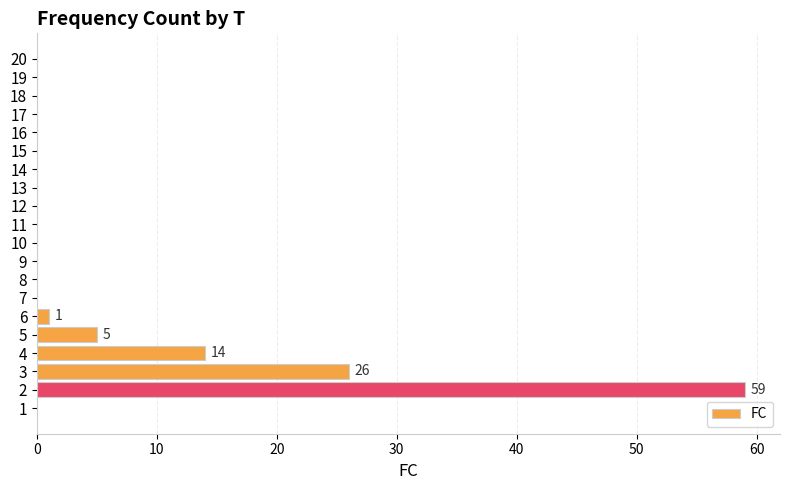

True or false: the data shows 0 at 18.

True